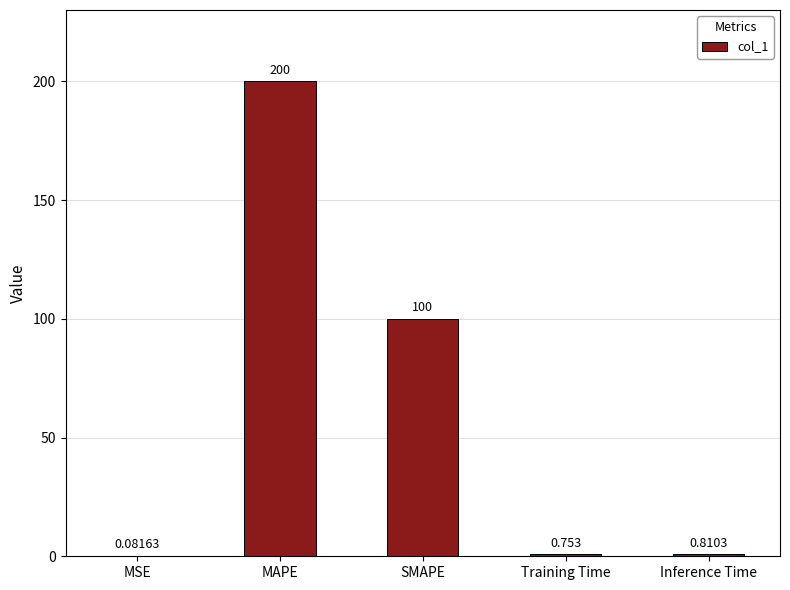

Is it true that the value at SMAPE is 100.0?

True